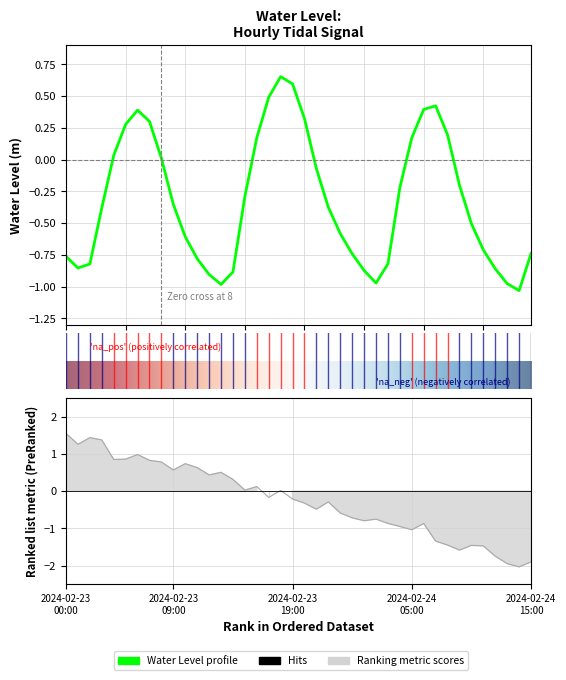

How many data points are above 0?

14